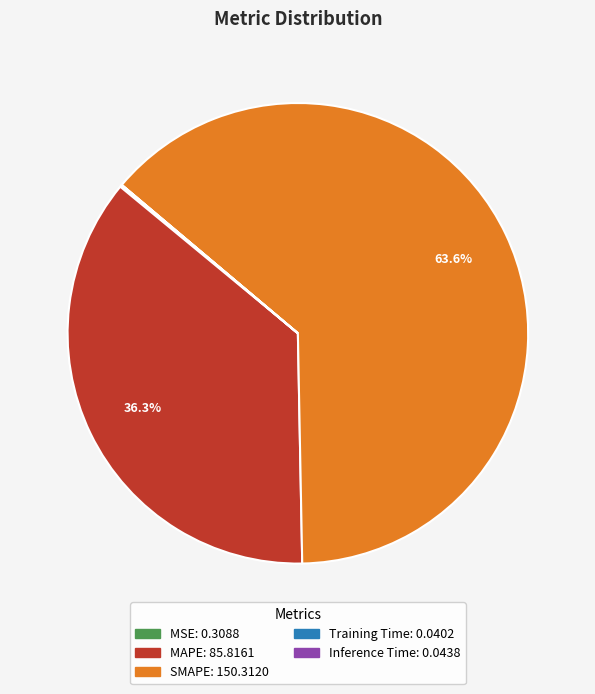

What percentage is the SMAPE slice, to the nearest percent?

64%